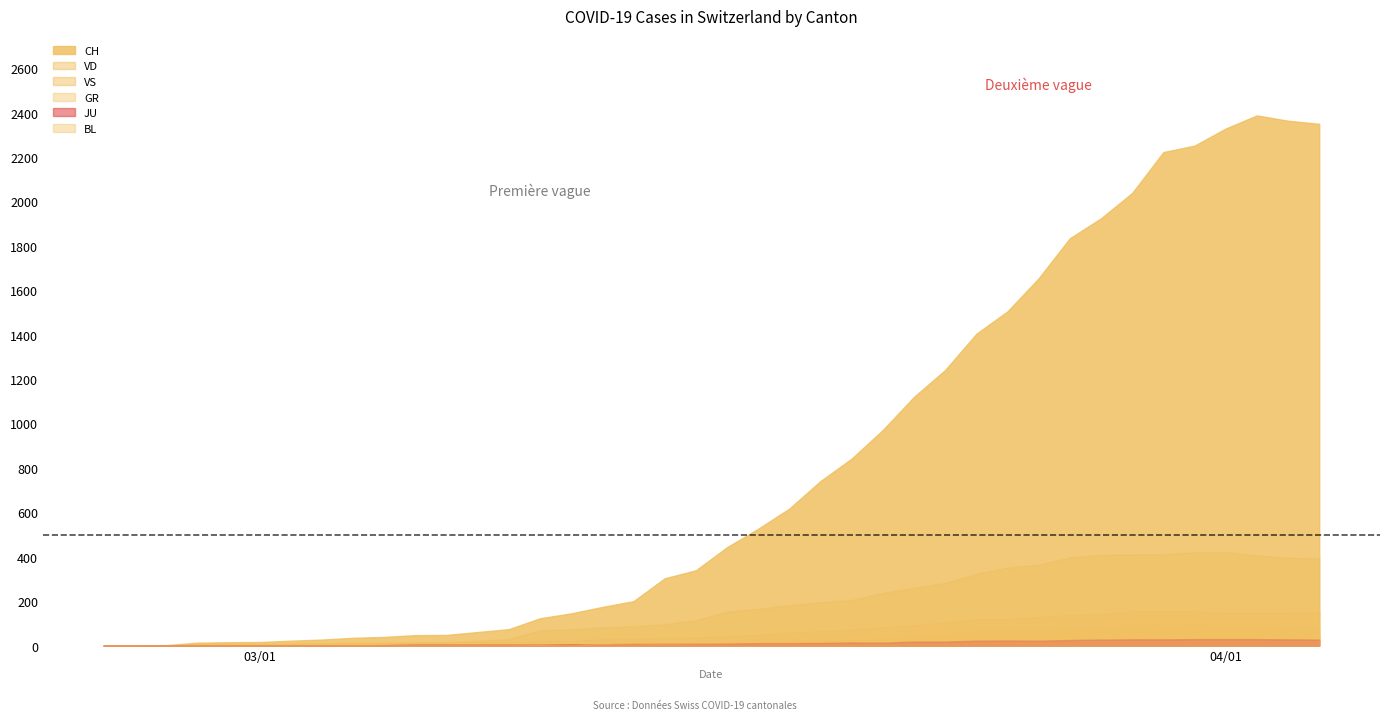

Which series has the widest spread of values?

CH